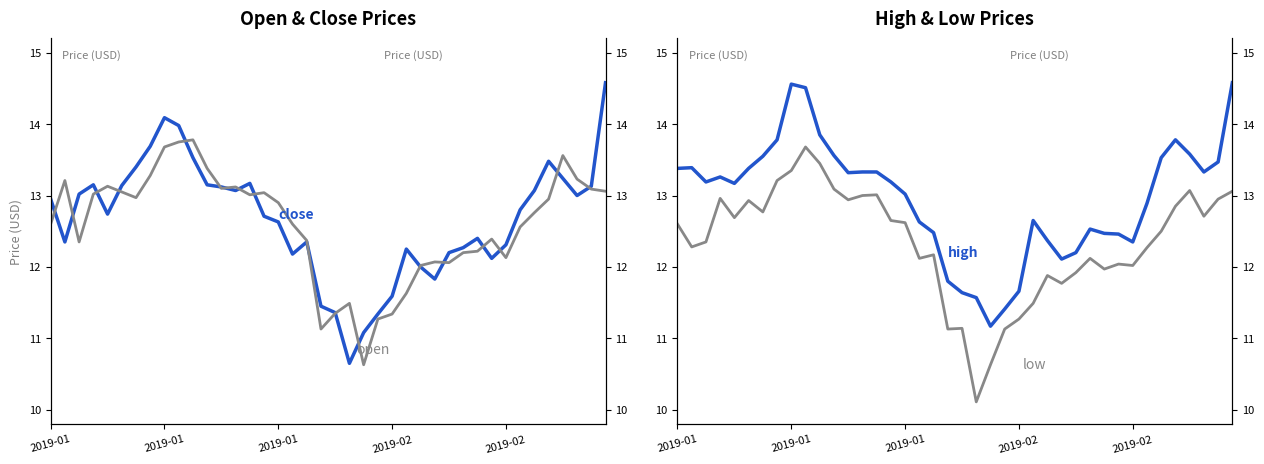

How many data points in high are less than 13?

17